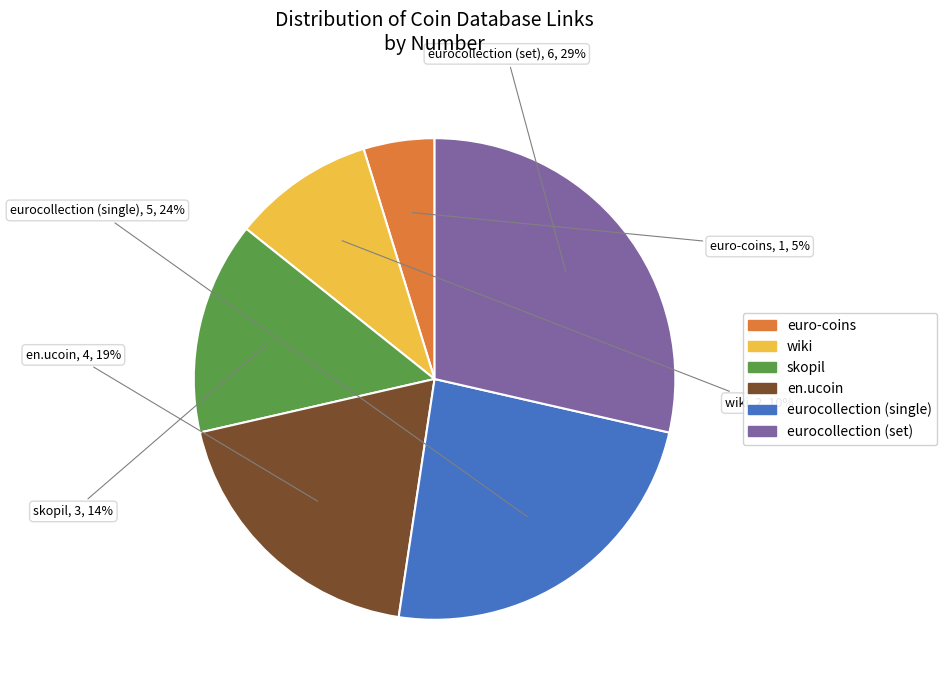

Which slice is the largest?

eurocollection (set)